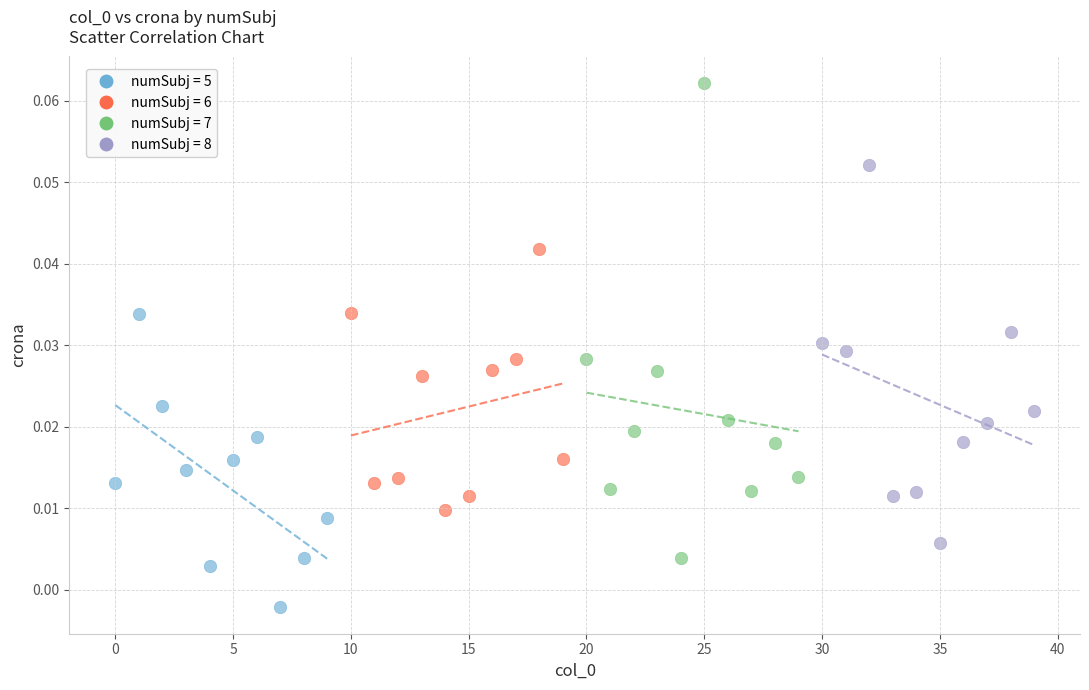

Which series reaches the minimum Y coordinate?

numSubj = 5